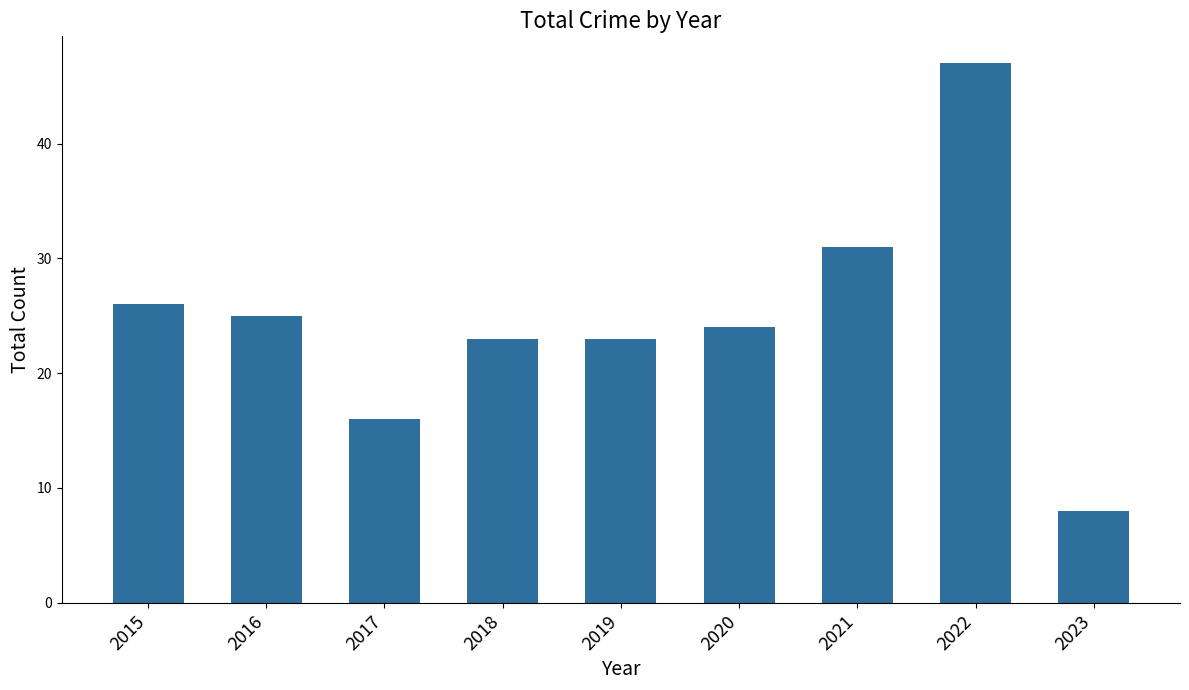

What is the sum of the values at 2017 and 2021?

47